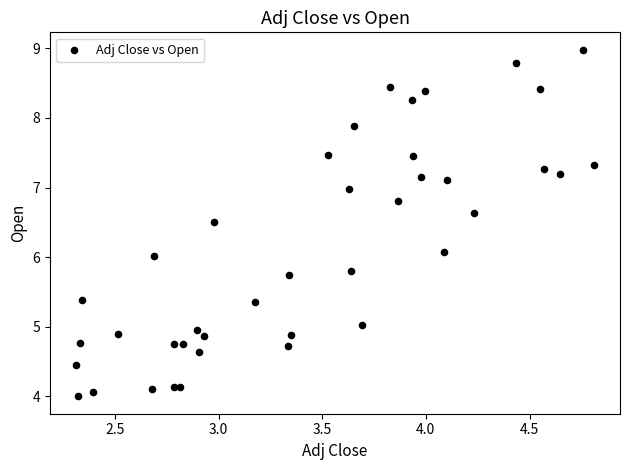

What is the range of X values (max minus min)?

2.5